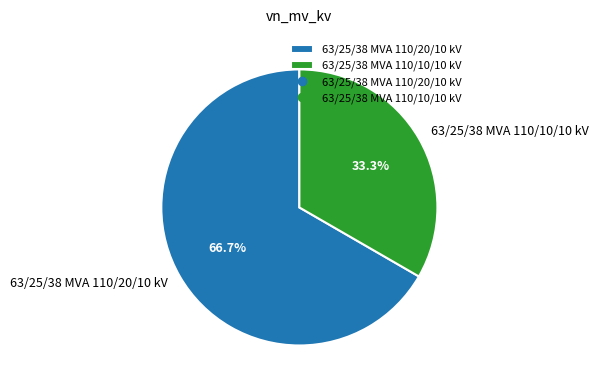

What percentage is the 63/25/38 MVA 110/10/10 kV slice, to the nearest percent?

33%